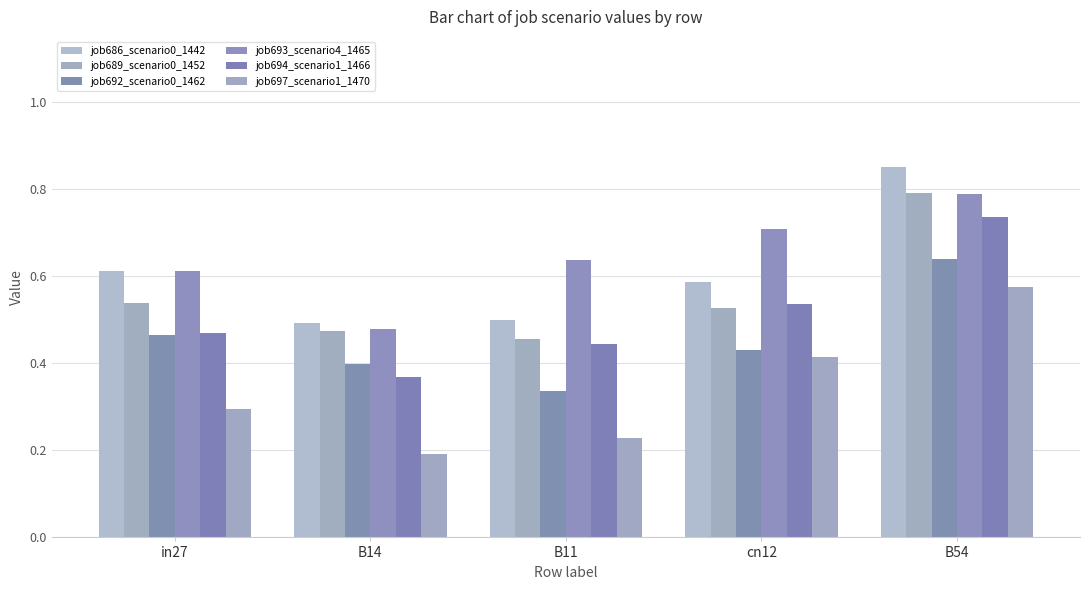

What is the difference between the highest and lowest values at cn12?

0.3